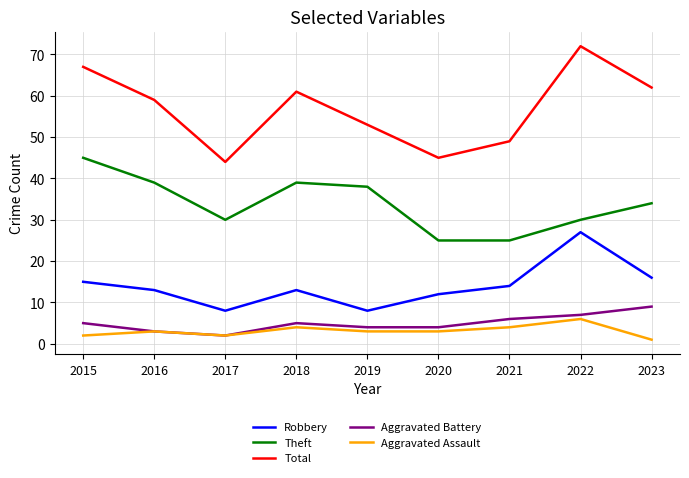

Which series has the largest total across all categories?

Total